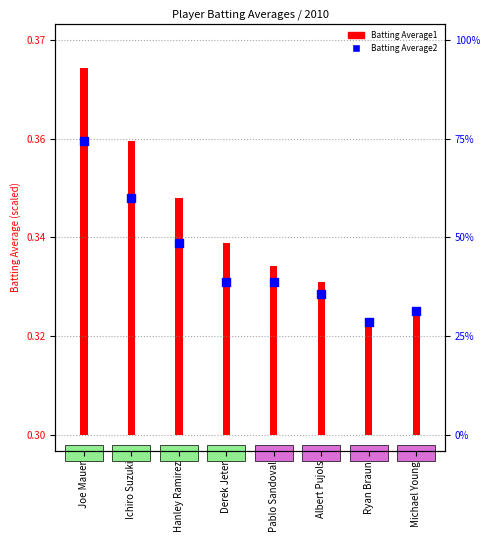

Approximately how many times larger is the value at Albert Pujols compared to Pablo Sandoval?

1.0